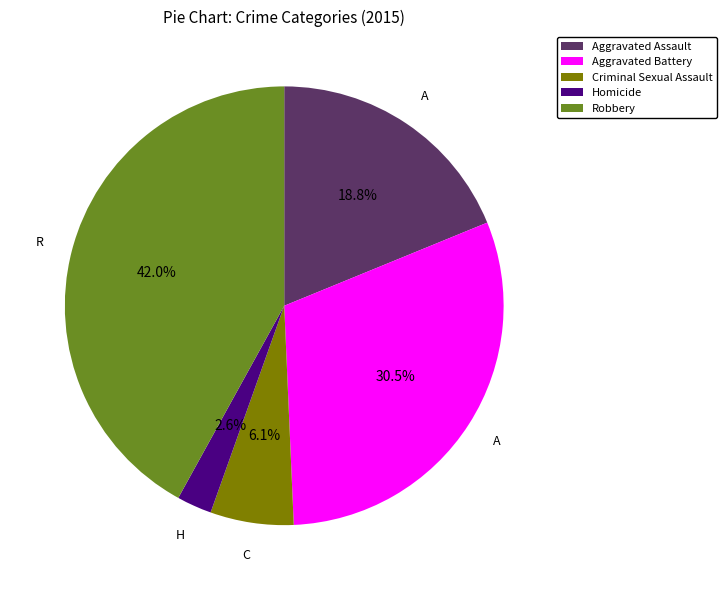

Between Aggravated Assault and Aggravated Battery, which is larger?

Aggravated Battery